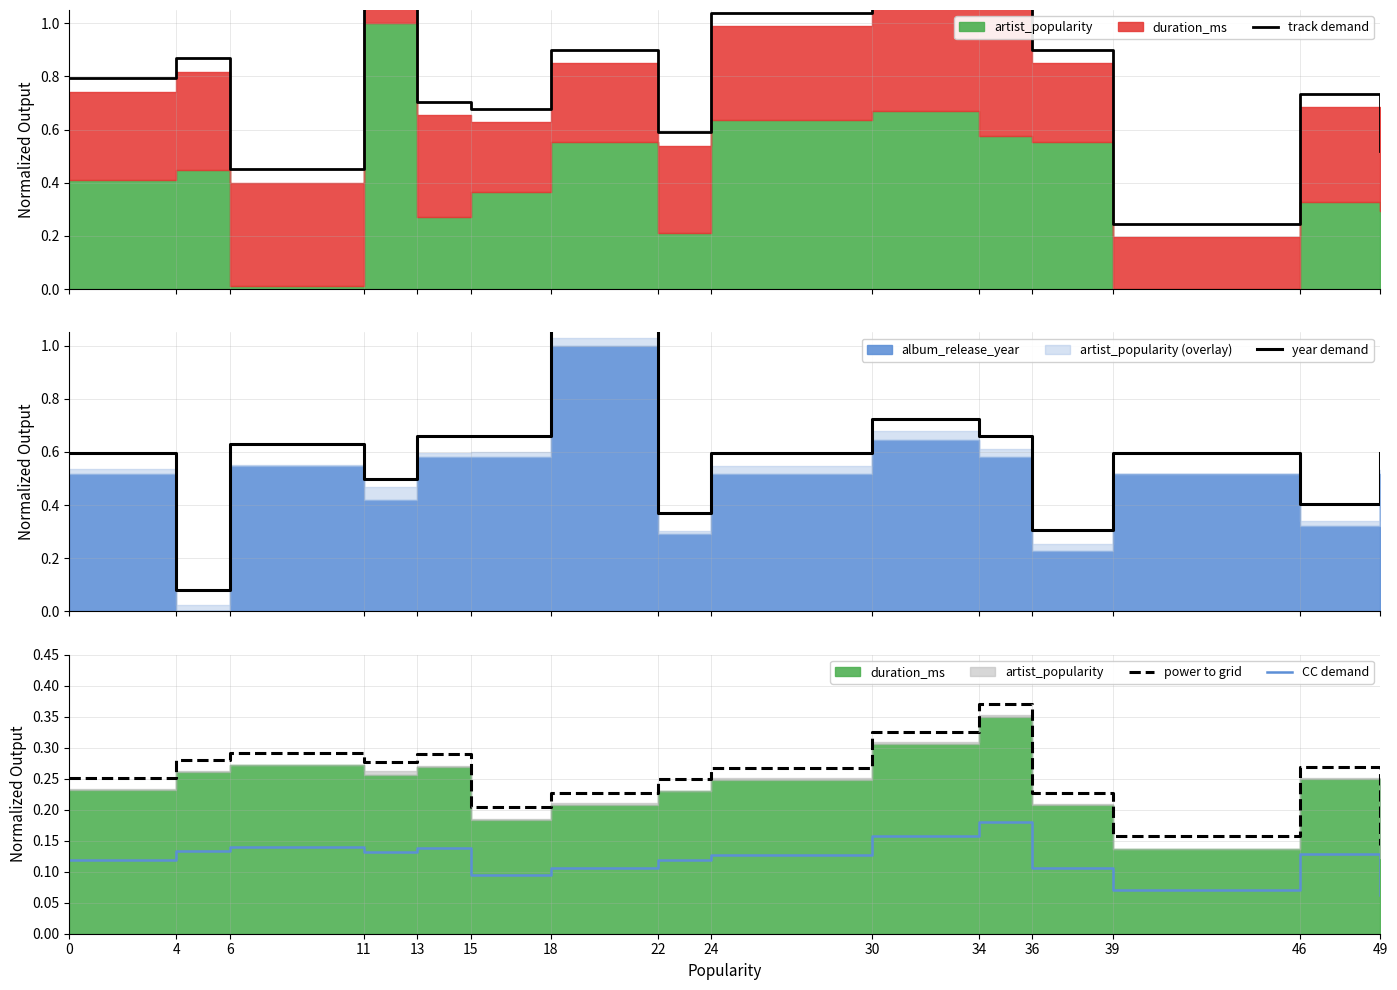

Rank the series at 18 from lowest to highest value.

CC demand, power to grid, track demand, year demand